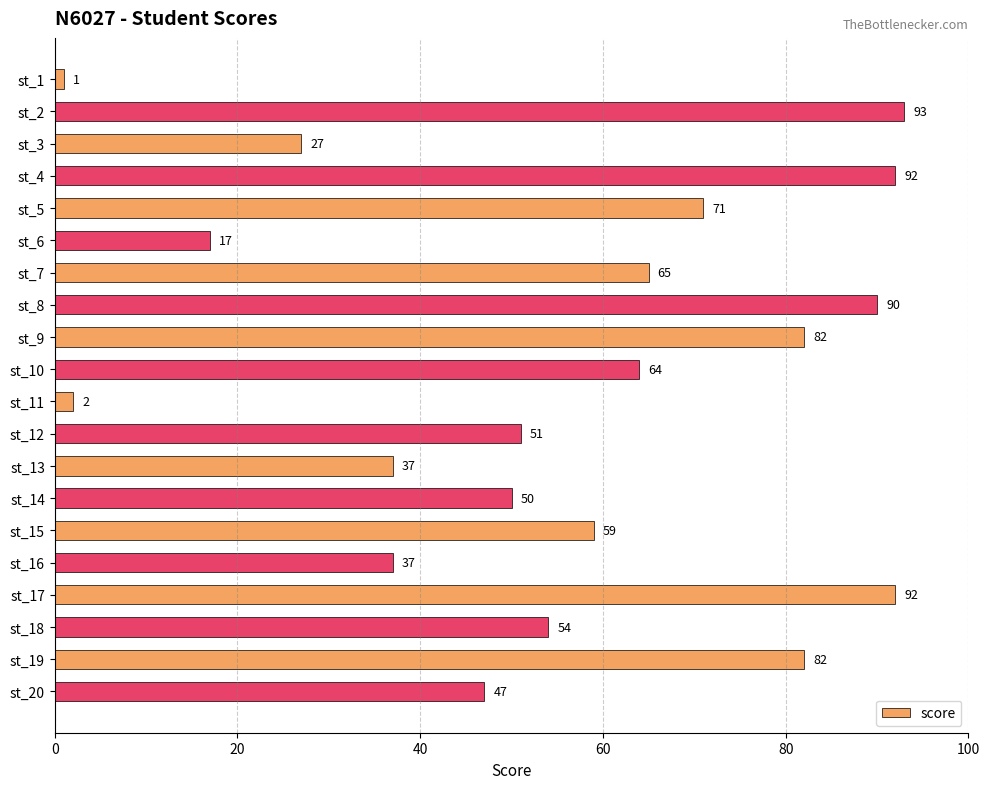

What is the ratio of the value at st_14 to the value at st_2?

0.5